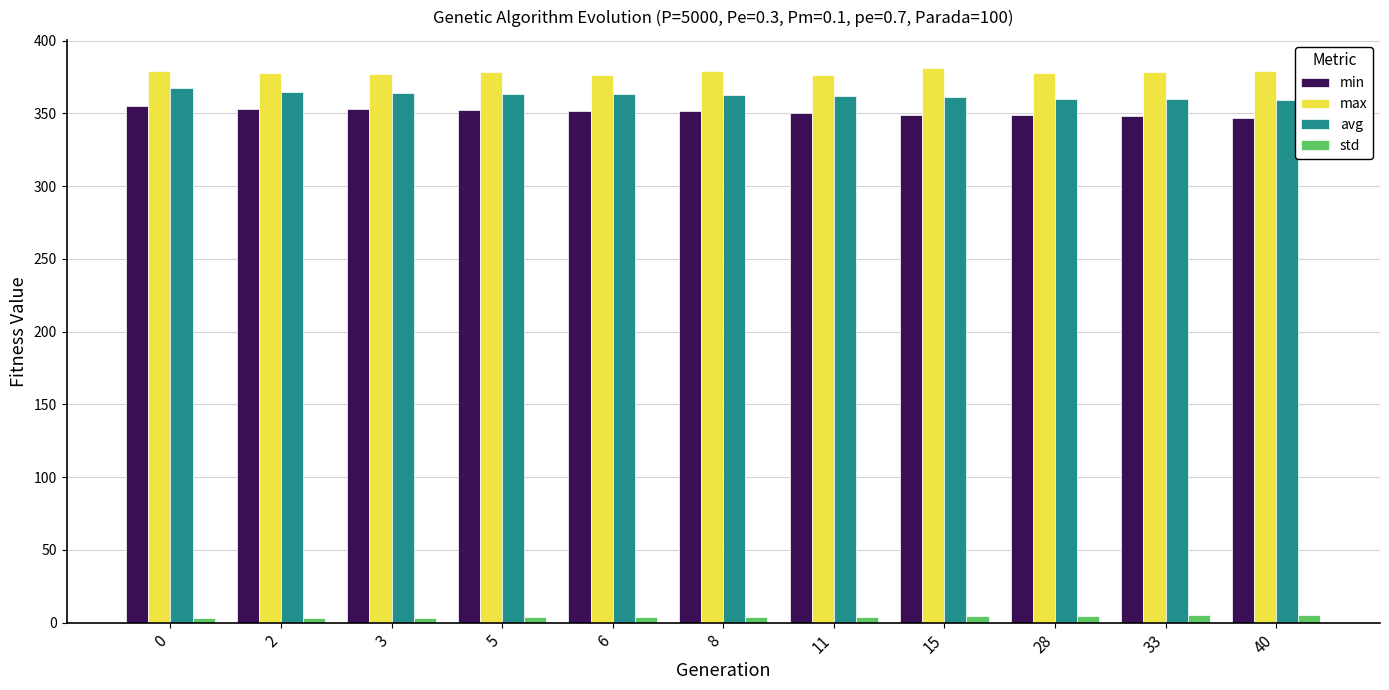

What is the sum of all std values?

44.9